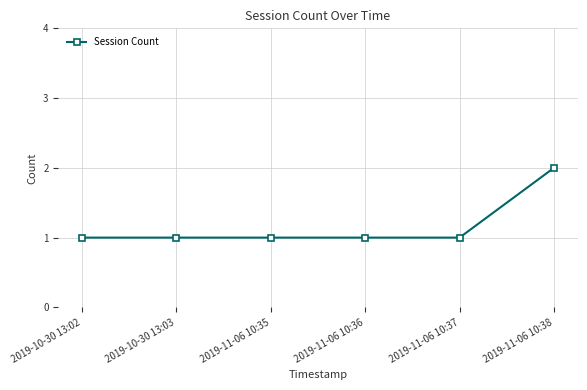

Is it true that the value at 2019-11-06 10:37 is 1?

True